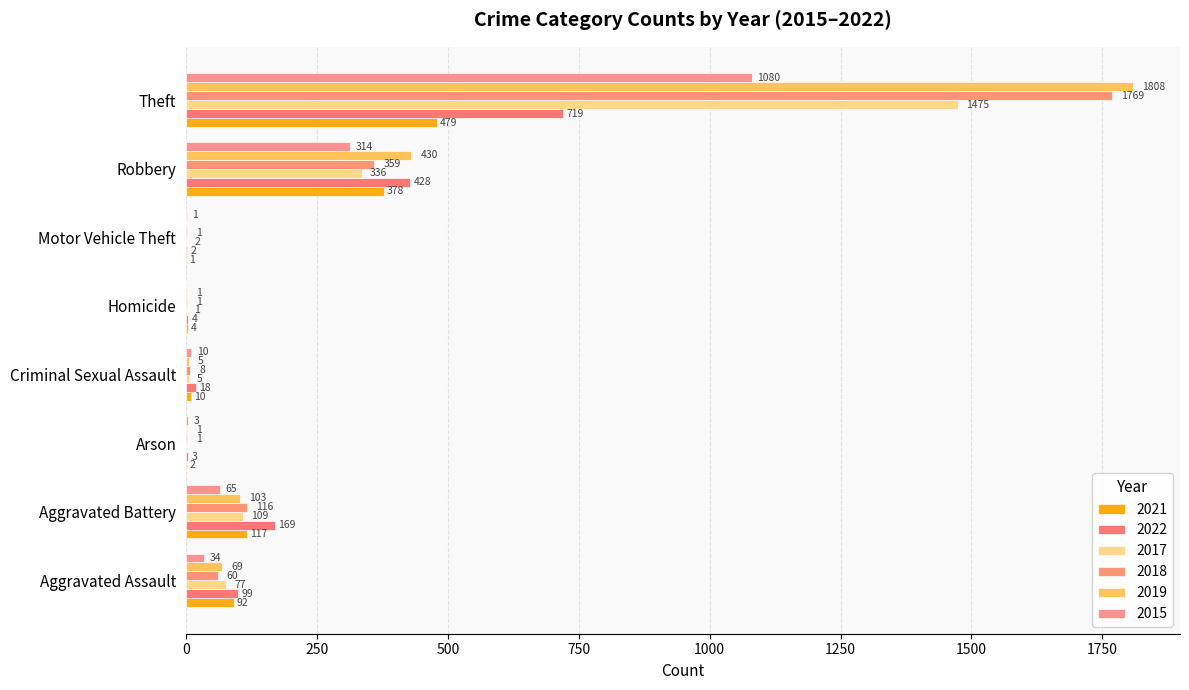

List the labels in order of 2018 value, smallest first.

Arson, Homicide, Motor Vehicle Theft, Criminal Sexual Assault, Aggravated Assault, Aggravated Battery, Robbery, Theft